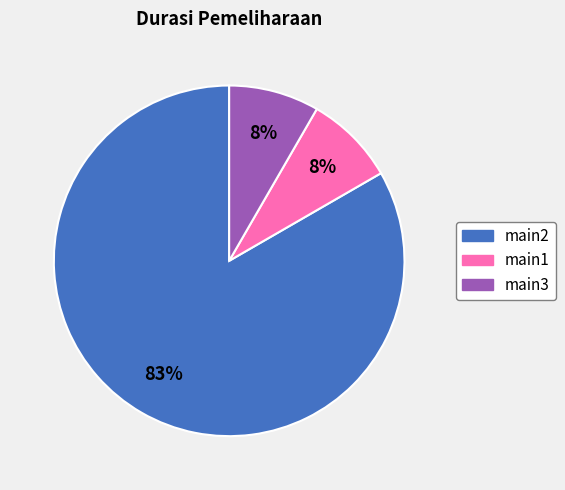

Is there any slice that represents more than half of the pie?

Yes